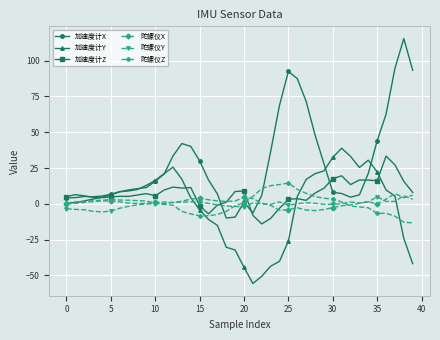

True or false: 加速度计Z has more than 0 points higher than both neighbors.

True